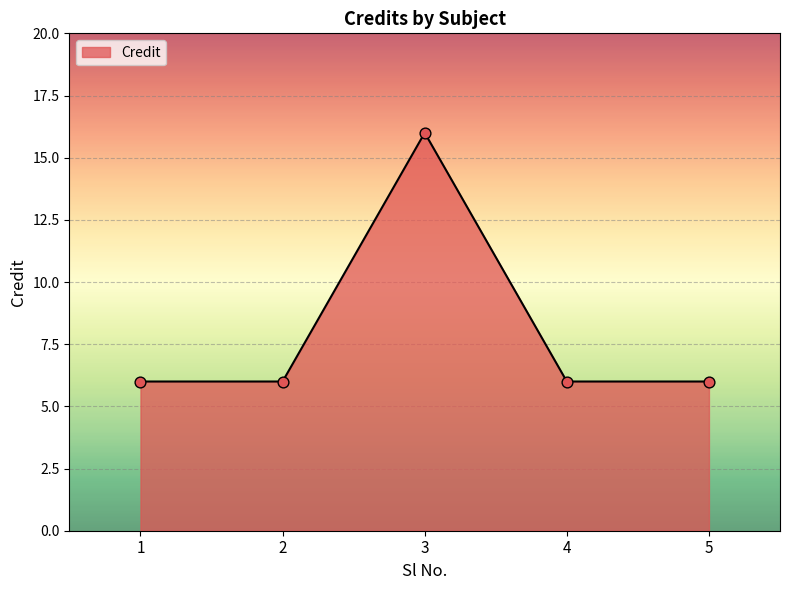

Approximately how many times larger is the value at 1 compared to 4?

1.0